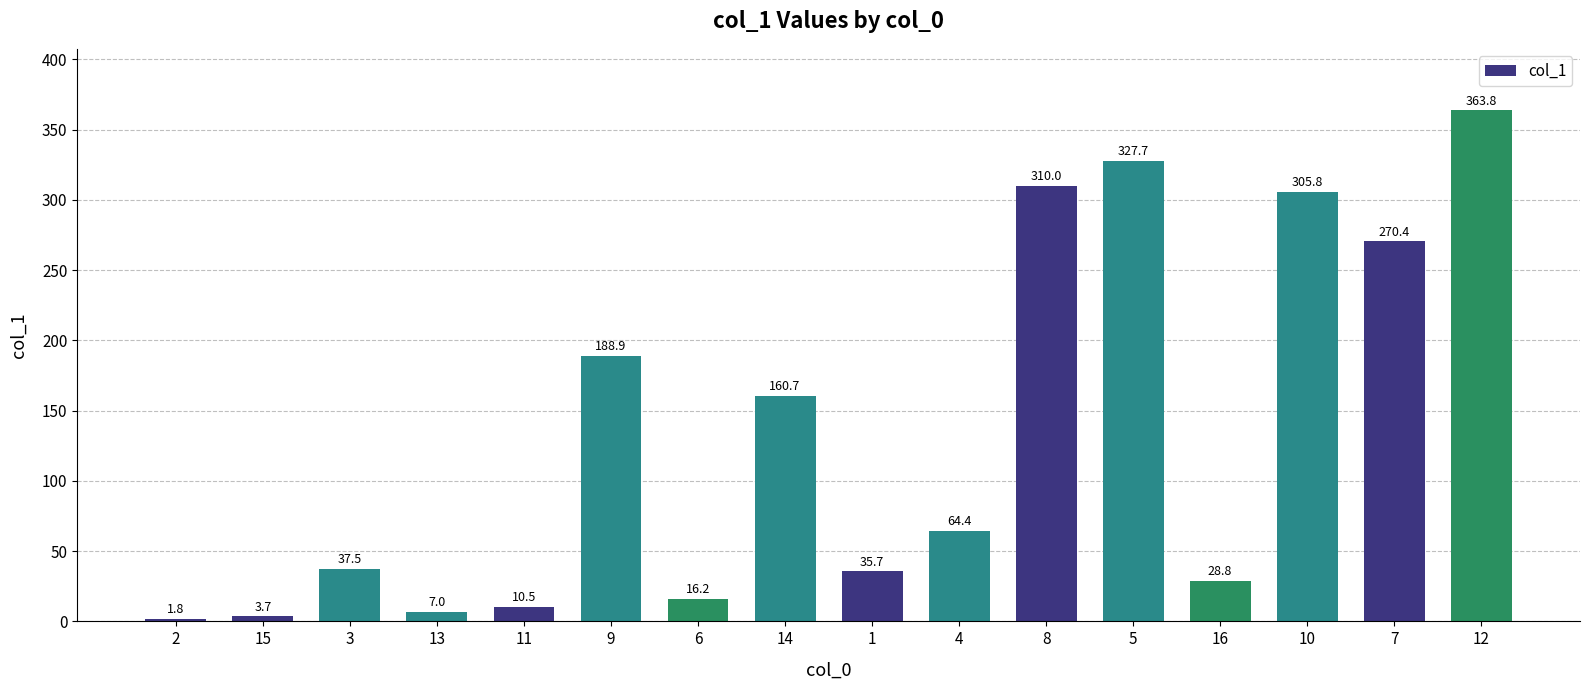

What is the label of the 7th bar from the left?

6